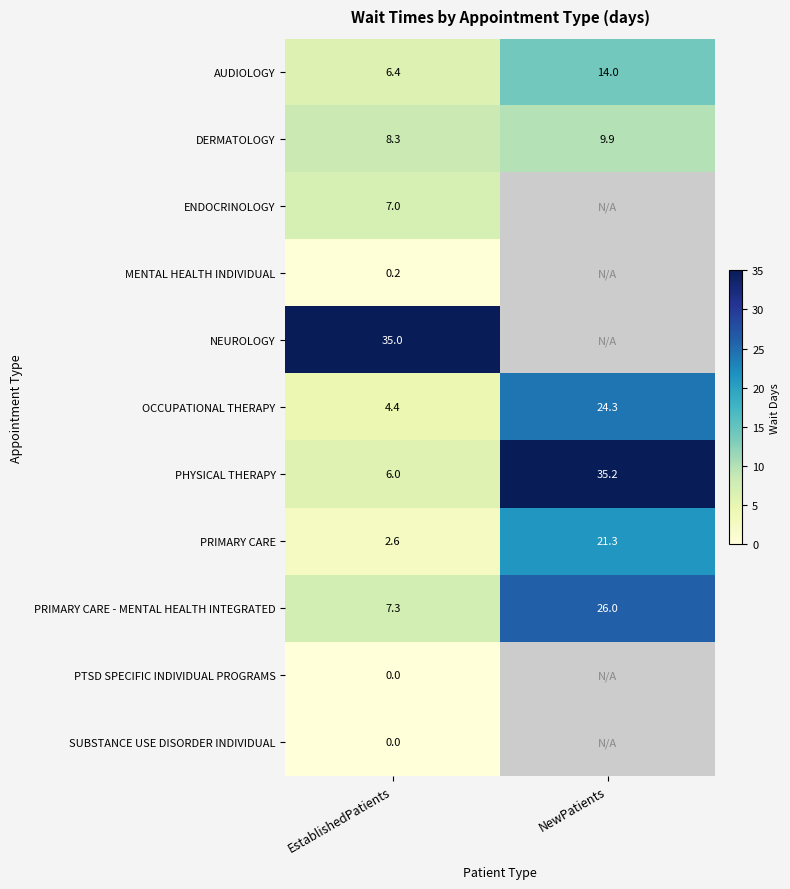

Where does the PRIMARY CARE series first go above 21?

NewPatients